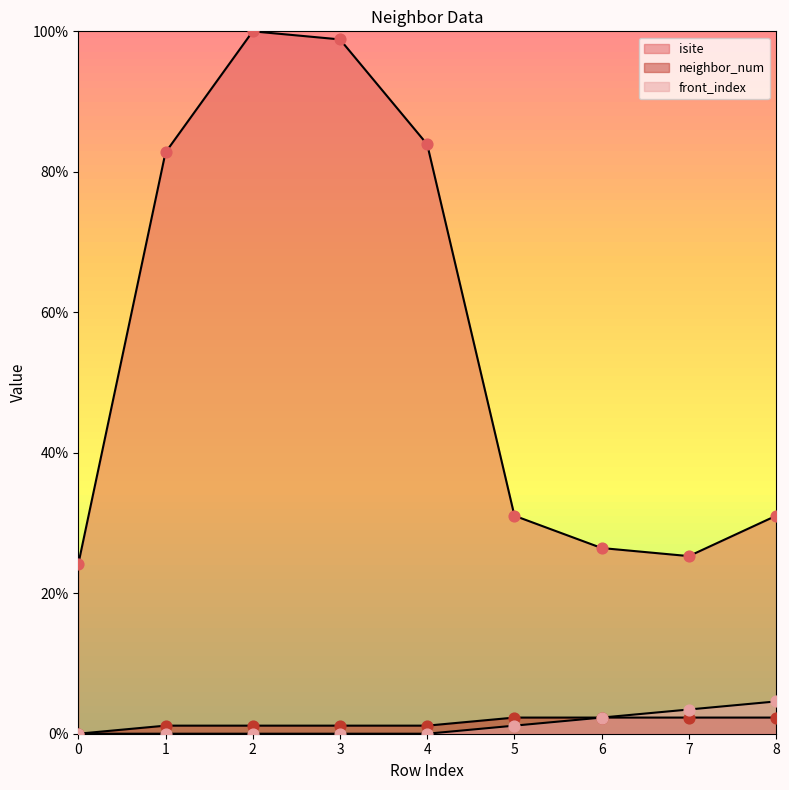

What are all the series names shown in the legend?

isite, neighbor_num, front_index